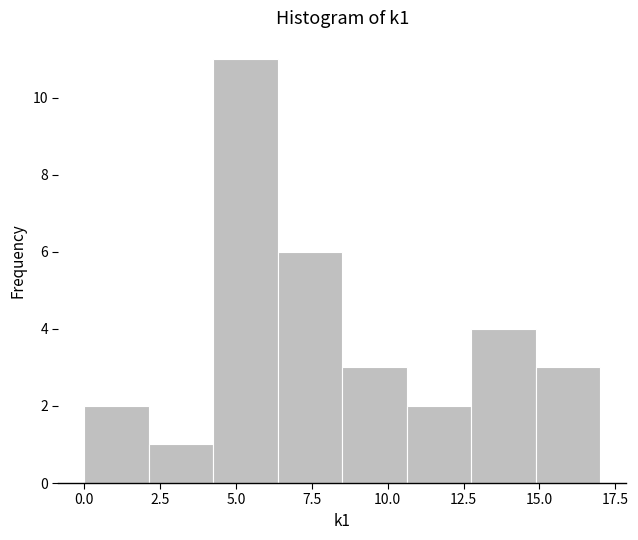

Which range on the x-axis has the tallest bar?

4.5 to 6.5